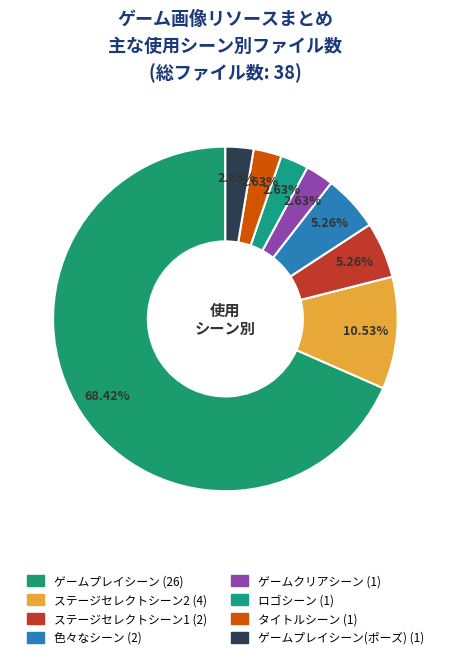

How many segments does this pie chart have?

8